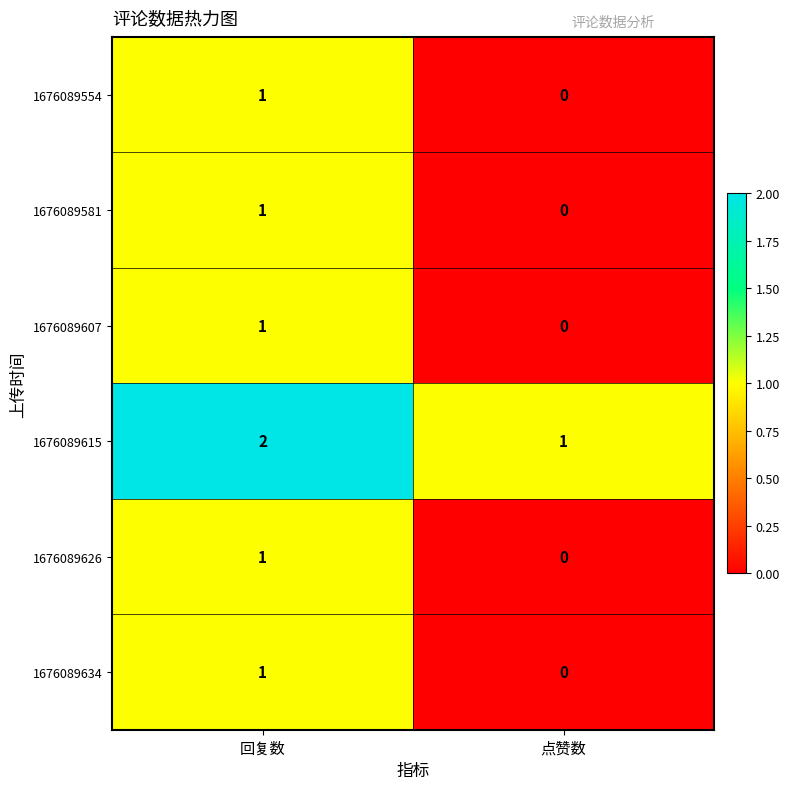

True or false: 1676089626 has a value of 0 at 点赞数.

True